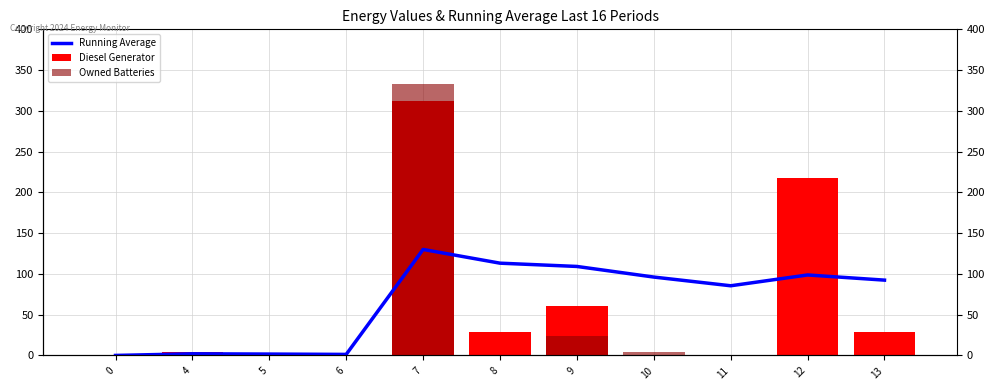

The value of Diesel Generator at 13 is 29.0. True or false?

True